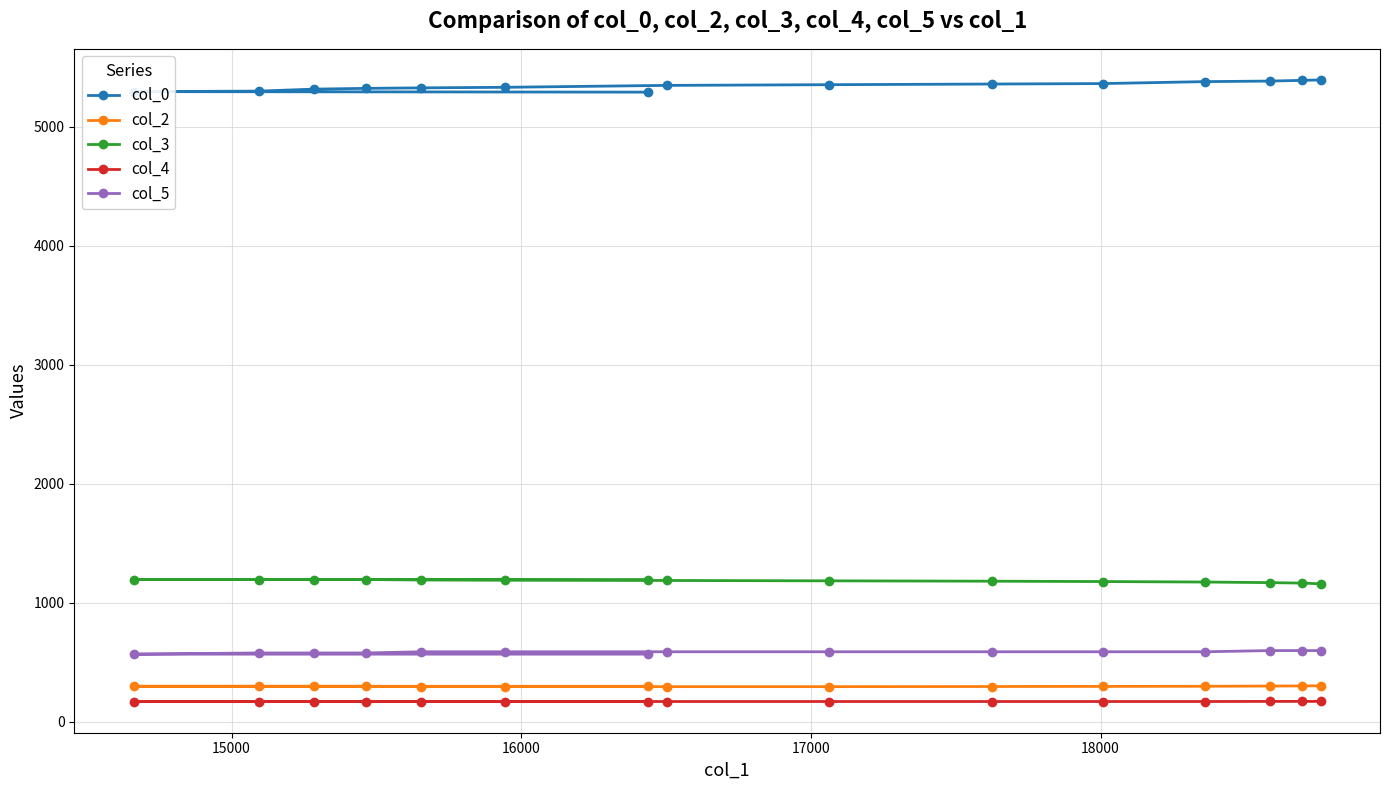

Which series has the largest total across all categories?

col_0